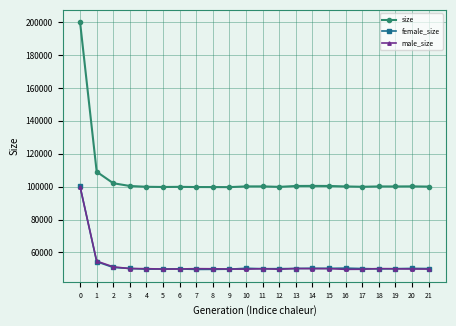

Does the chart display data point markers on the line(s)?

Yes